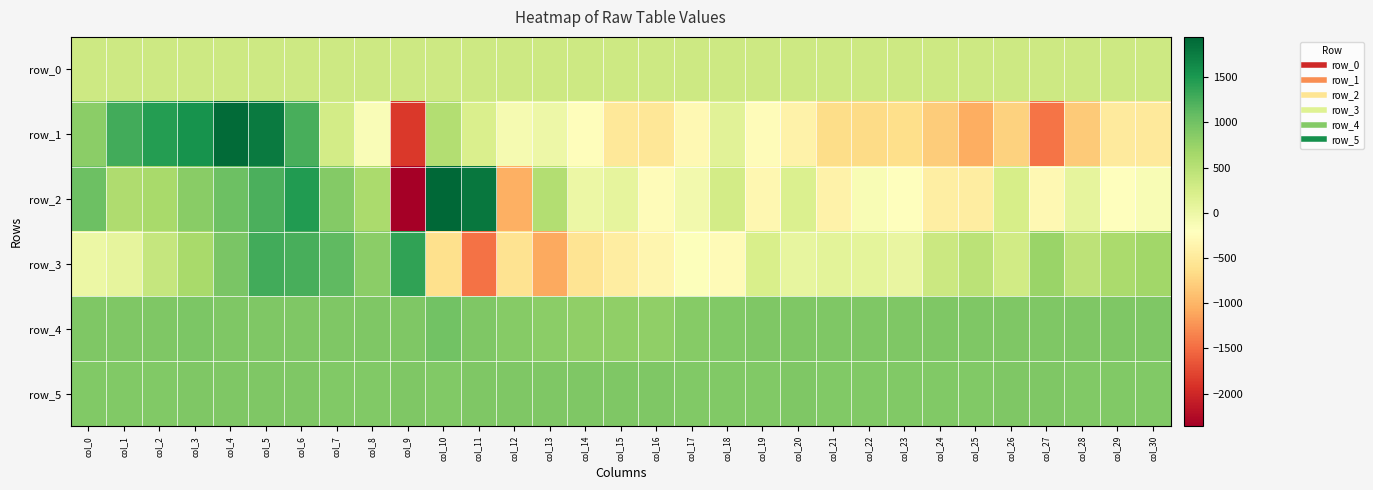

Rank the series by their maximum value, from lowest to highest.

row_0, row_5, row_4, row_3, row_1, row_2